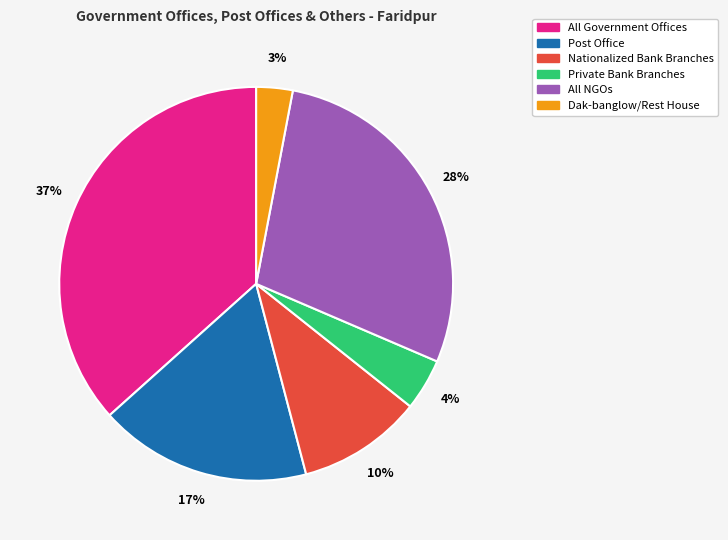

How many segments does this pie chart have?

6